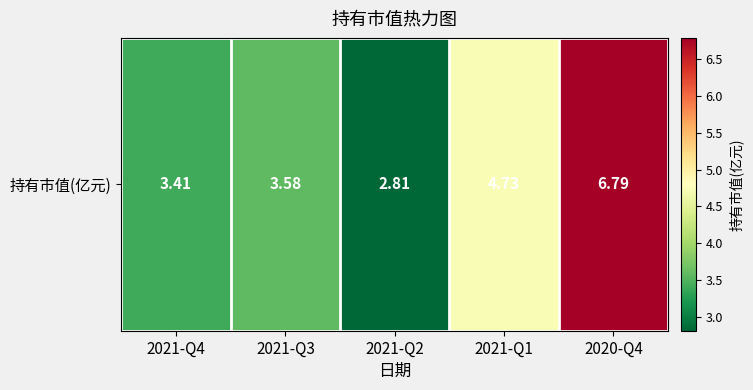

Approximately how many times larger is the value at 2021-Q3 compared to 2020-Q4?

0.5